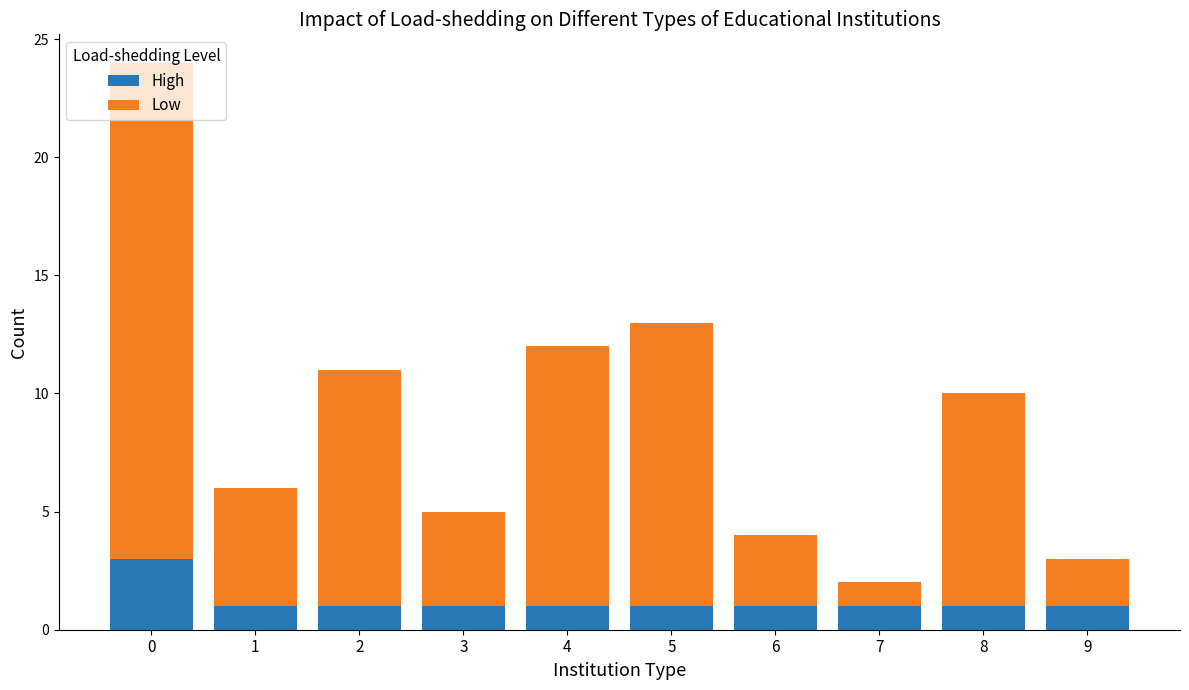

Does the chart contain stacked bars?

Yes